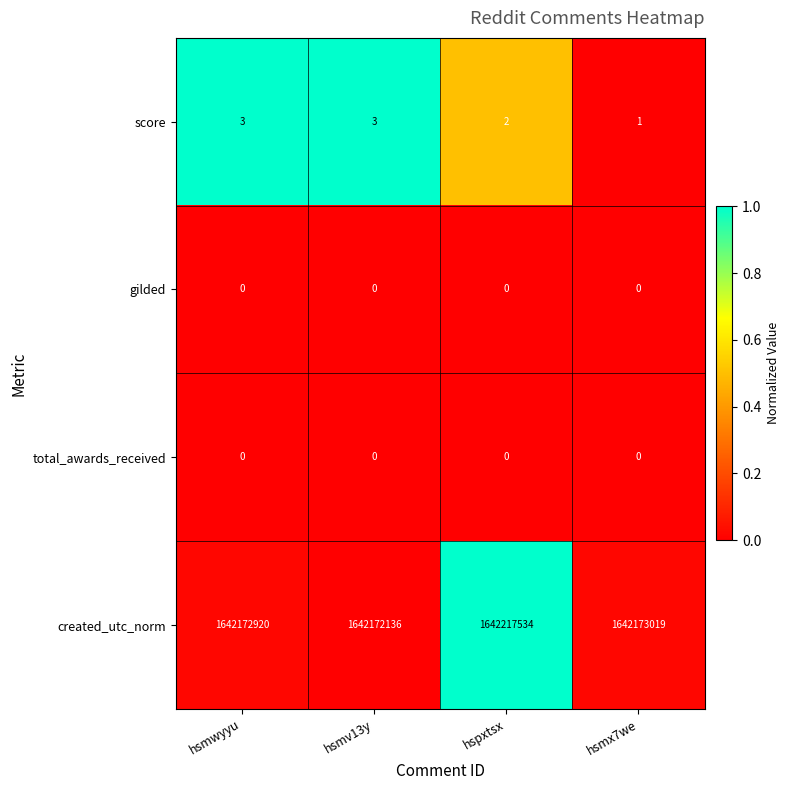

Is the value of score at hsmx7we greater than the value of total_awards_received at hsmwyyu?

Yes